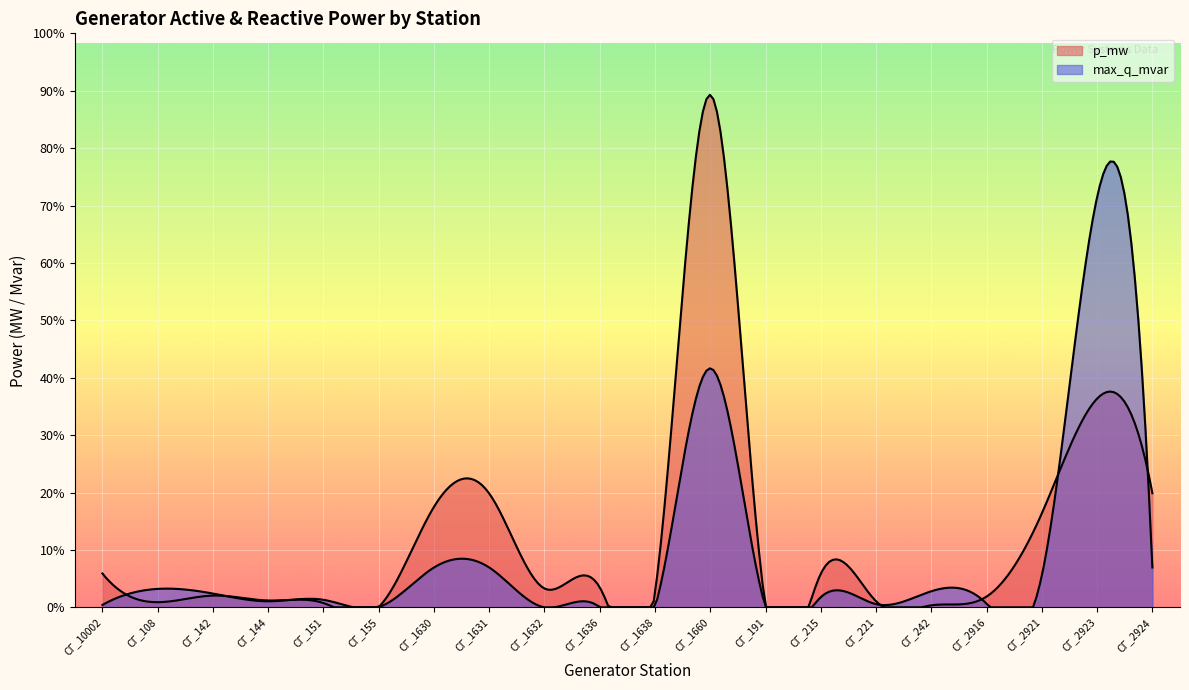

How many values in the max_q_mvar series exceed 256?

9